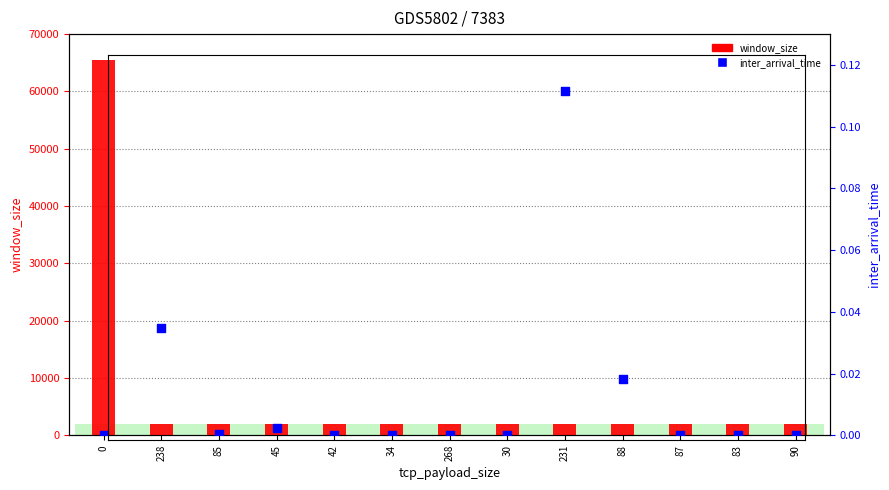

Which series contains the lowest Y value?

inter_arrival_time